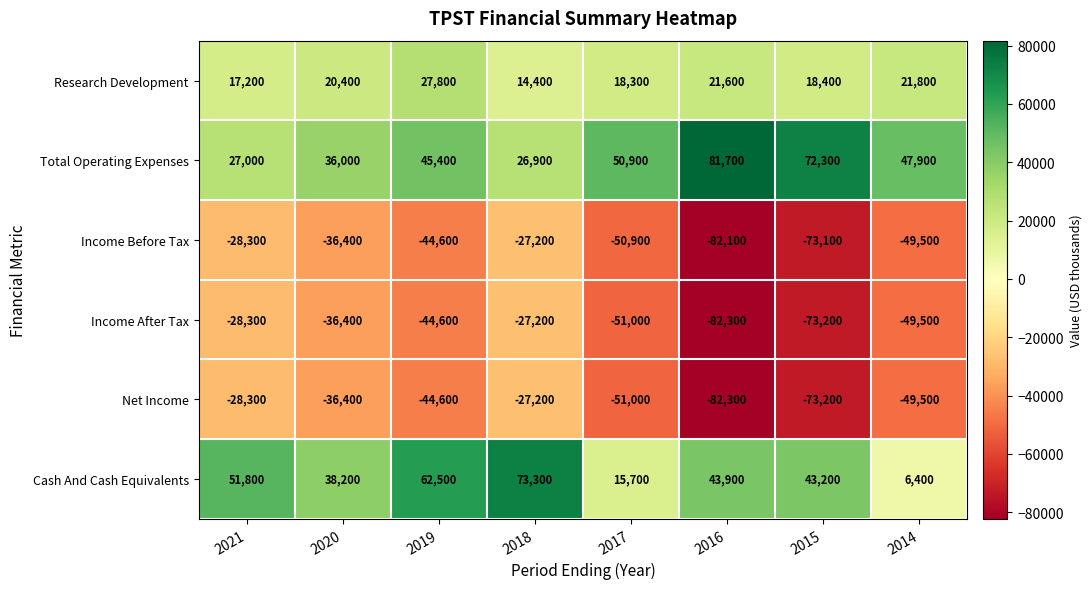

How many categories are shown in the chart?

8